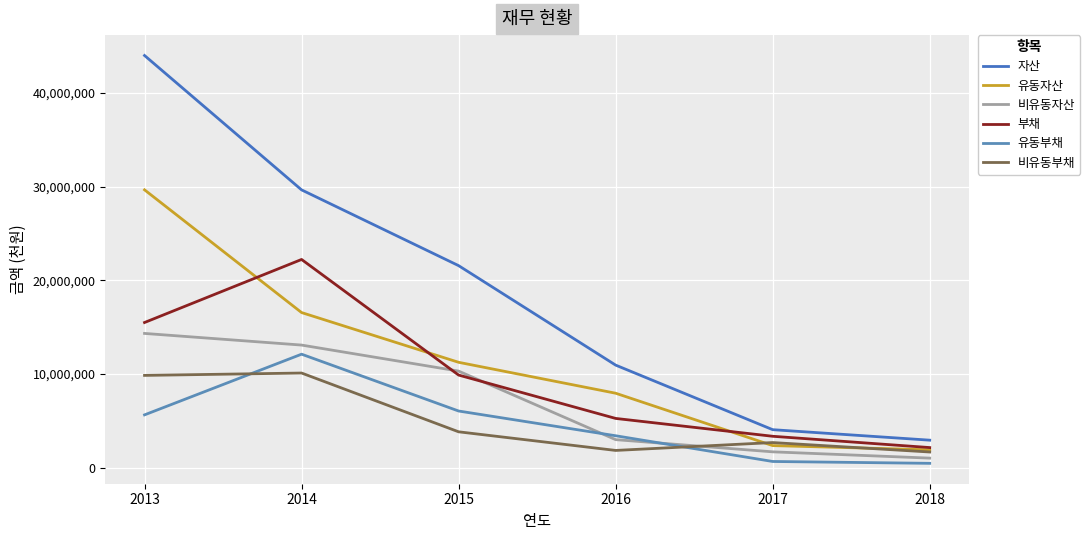

Rank the series by their maximum value, from lowest to highest.

비유동부채, 유동부채, 비유동자산, 부채, 유동자산, 자산